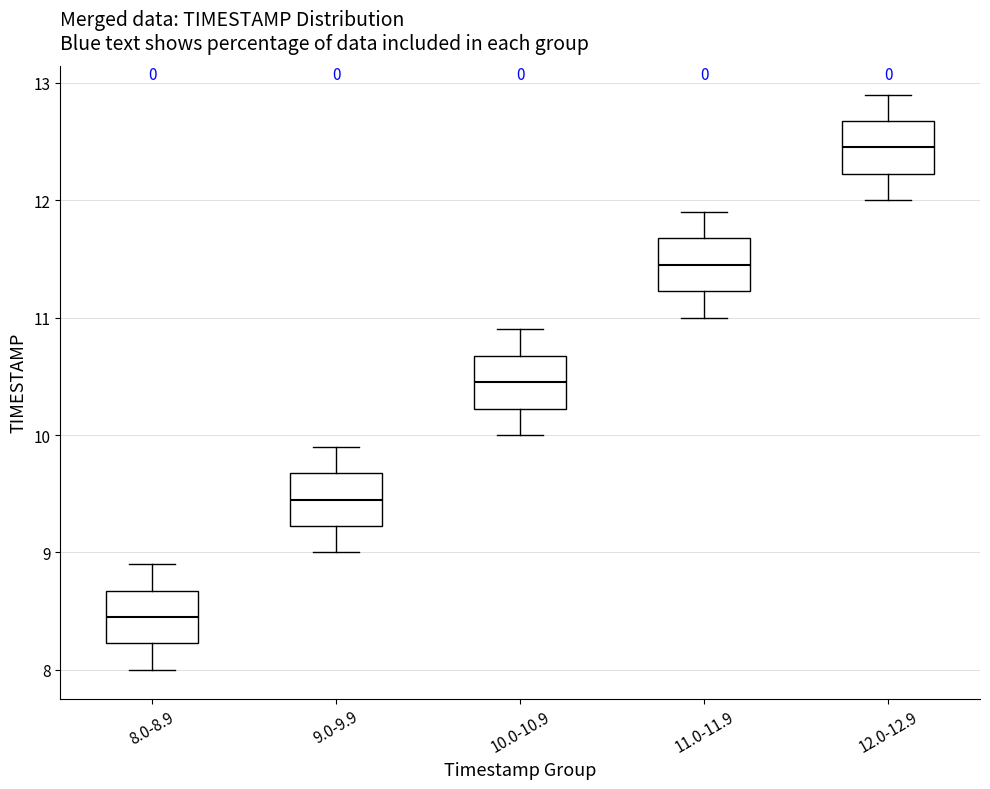

Reading left to right, transcribe this box plot: for each box, give where its median line is, the range the box spans, and where its two whiskers end, as read against the y-axis. The values are not printed on the chart, so give them approximately, as read against the axis.

8.0-8.9: median 8.5, box 8.2 to 8.7, whiskers 8.0 to 8.9
9.0-9.9: median 9.5, box 9.2 to 9.7, whiskers 9.0 to 9.9
10.0-10.9: median 10.5, box 10.2 to 10.7, whiskers 10.0 to 10.9
11.0-11.9: median 11.5, box 11.2 to 11.7, whiskers 11.0 to 11.9
12.0-12.9: median 12.5, box 12.2 to 12.7, whiskers 12.0 to 12.9